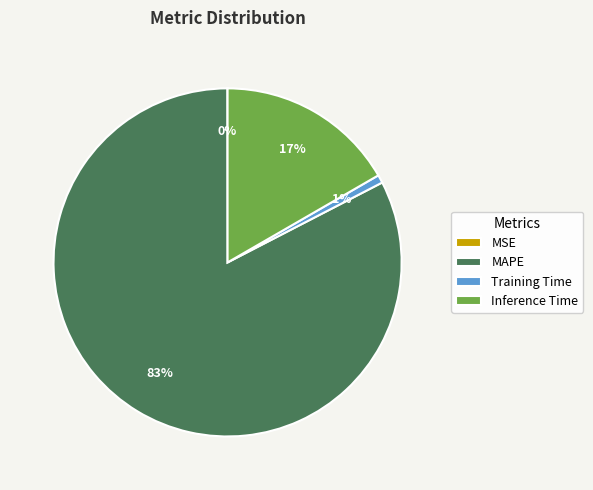

Does Inference Time represent more than half of the total?

No